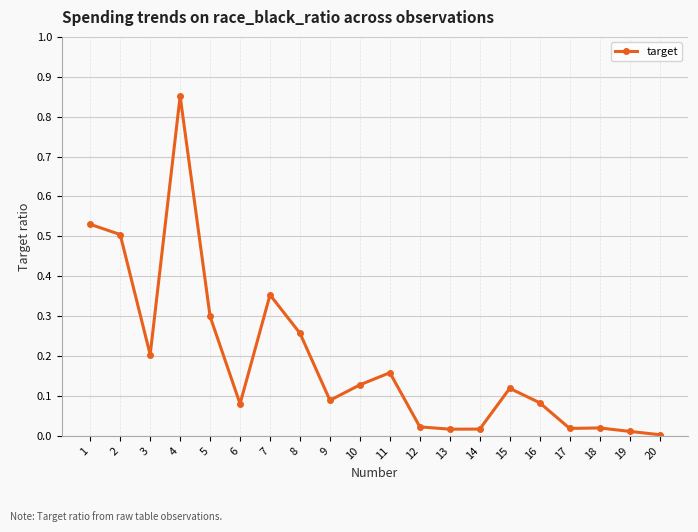

Where is the first local minimum?

3